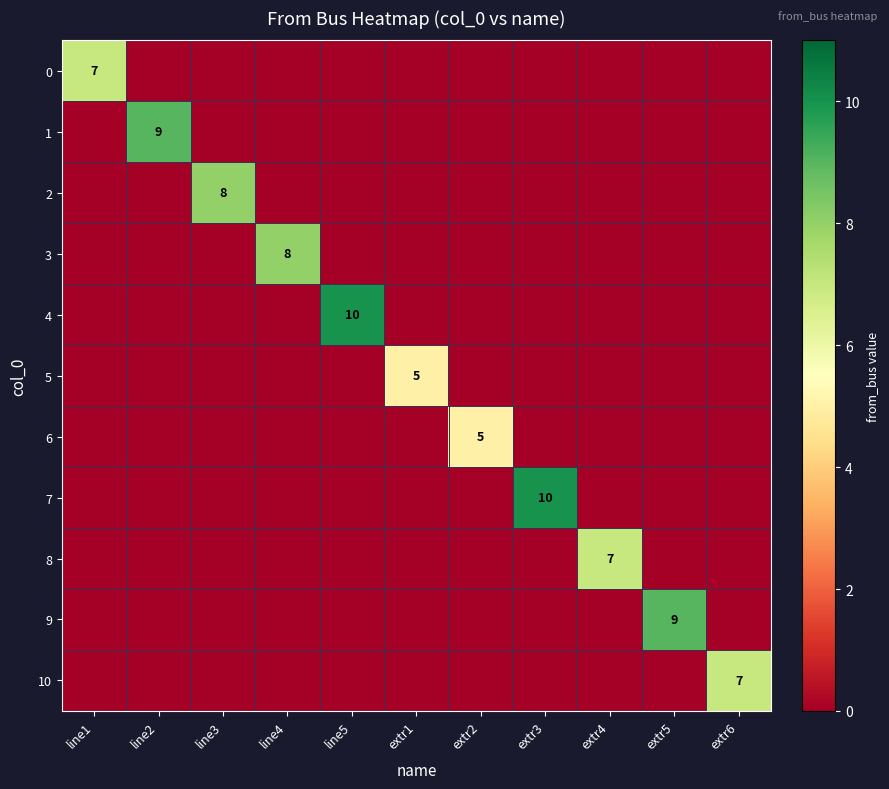

Is it true that 7 equals 10 at extr3?

True